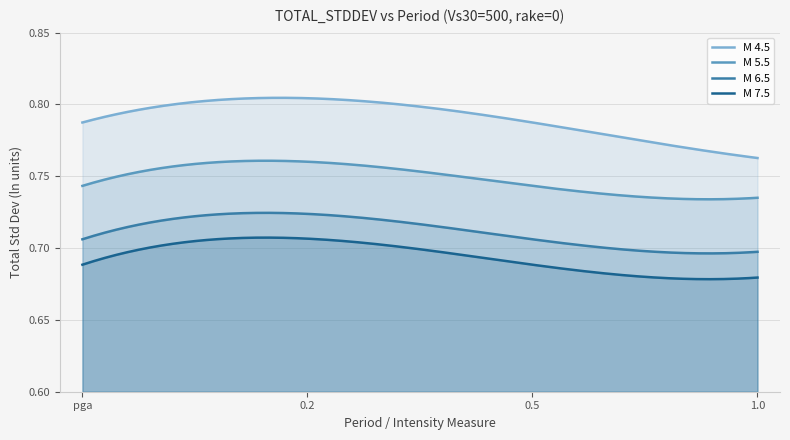

Which series has the largest range (max minus min)?

M 4.5